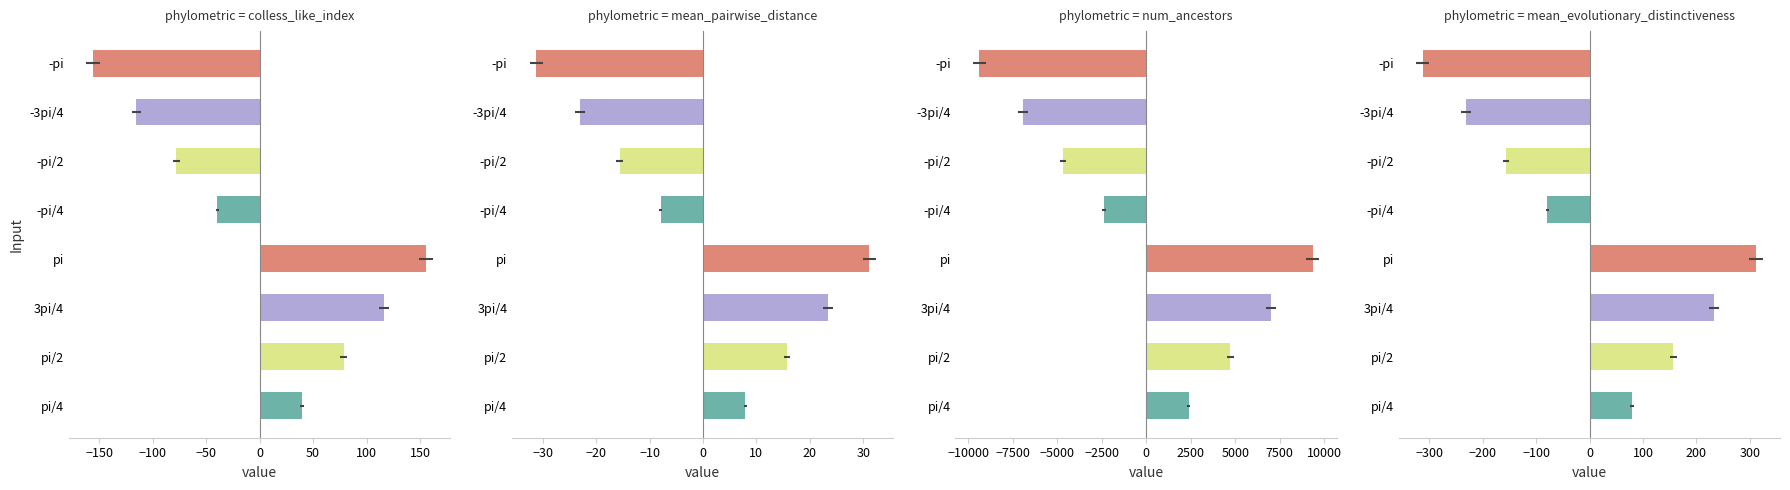

How many values exceed 79?

4